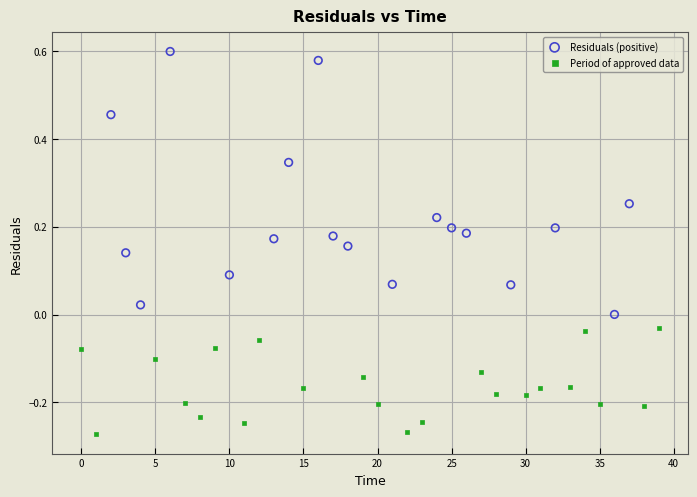

Which series reaches the minimum Y coordinate?

Period of approved data